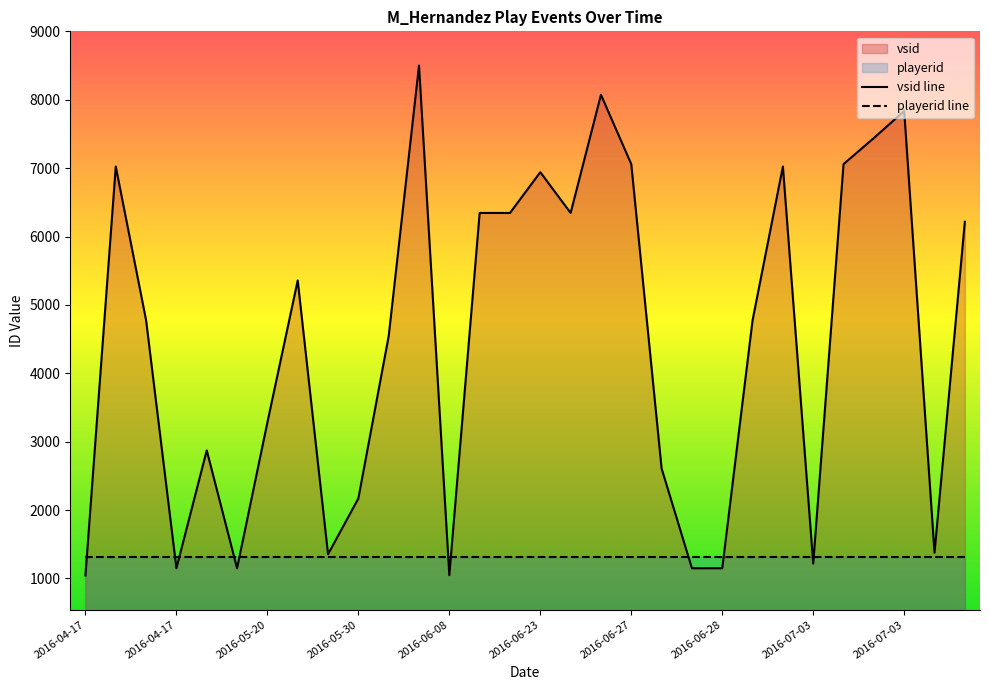

Reading left to right, transcribe all the data shown in this chart.

1043	7024	4776	1149	2873	1149	3281	5358	1354	2170	4544	8501	1048	6345	6345	6941	6345	8073	7059	2608	1149	1149	4776	7024	1218	7059	7441	7836	1376	6216